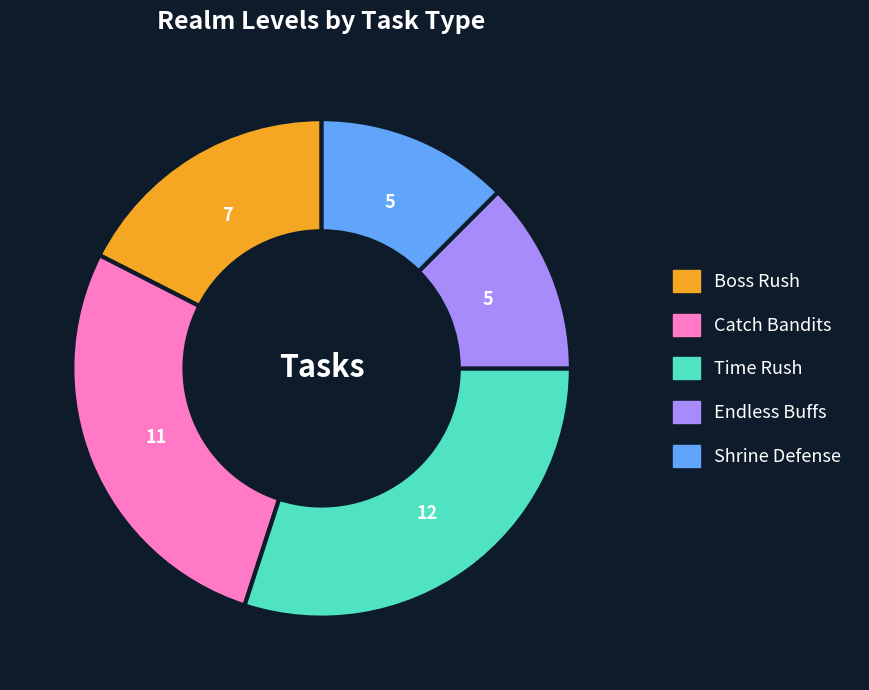

Between Time Rush and Catch Bandits, which is larger?

Time Rush